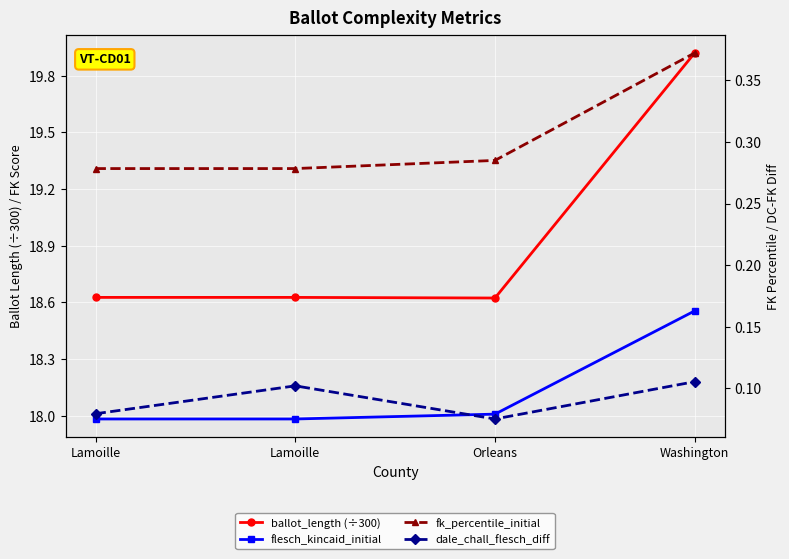

What is the sum of all ballot_length (÷300) values?

75.8